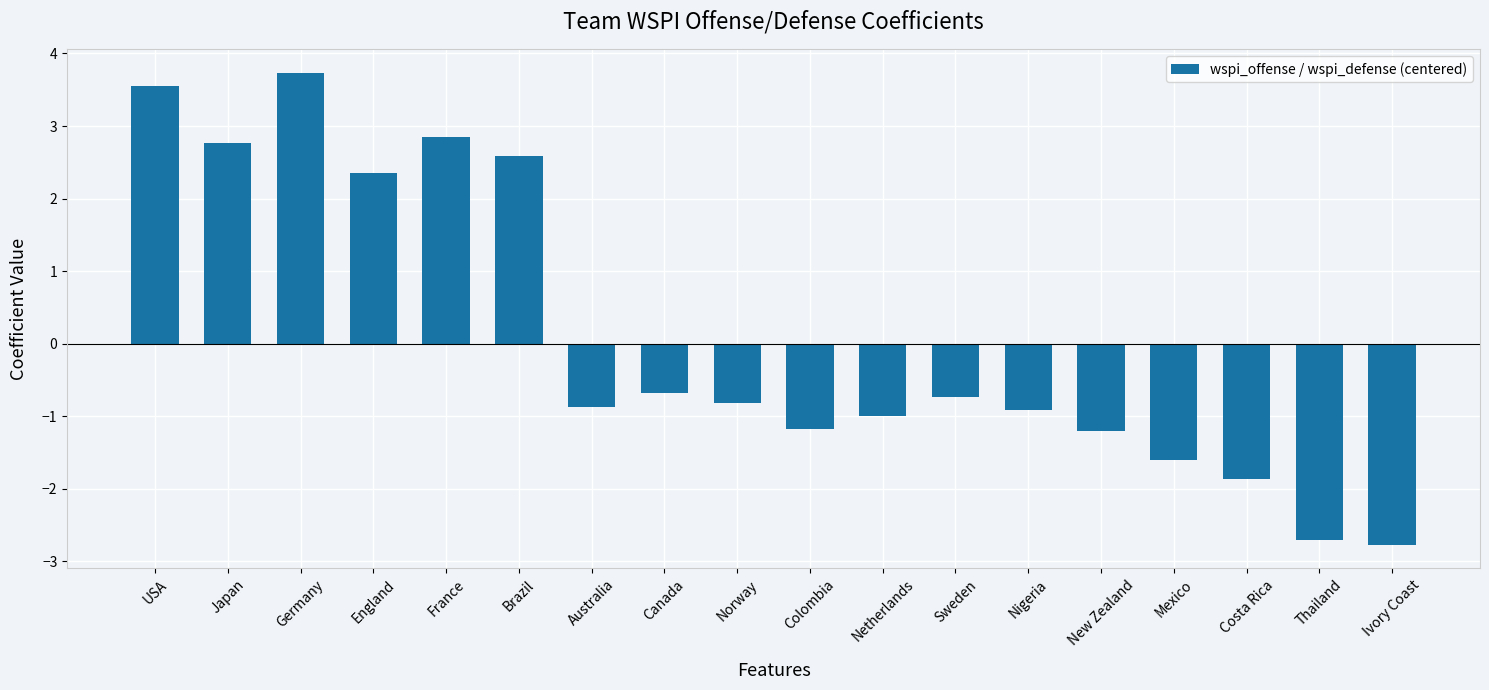

What is the approximate value at France?

2.8